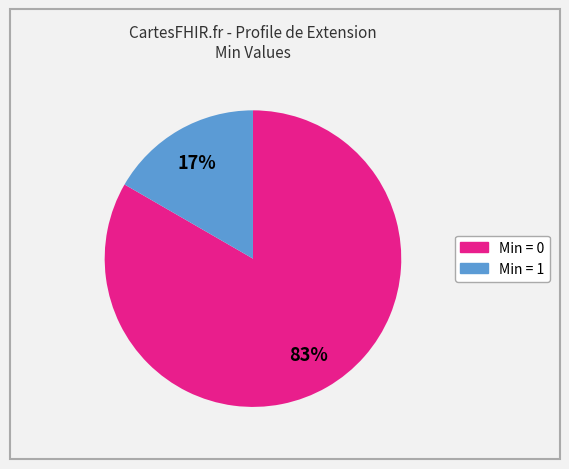

To the nearest percent, what is the average slice percentage?

50%